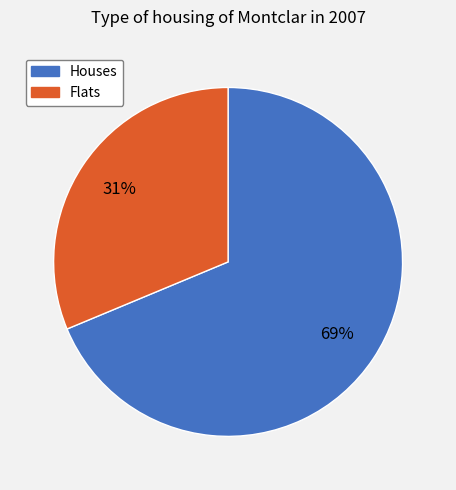

Between Houses and Flats, which is larger?

Houses